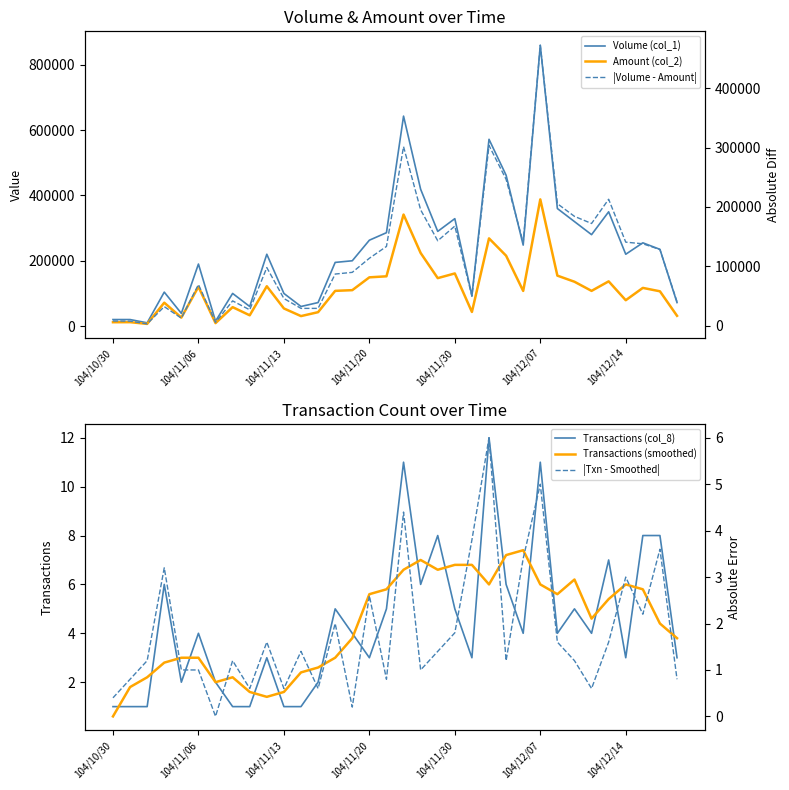

Is the value of |Volume - Amount| at 23 greater than the value of Volume (col_1) at 21?

Yes